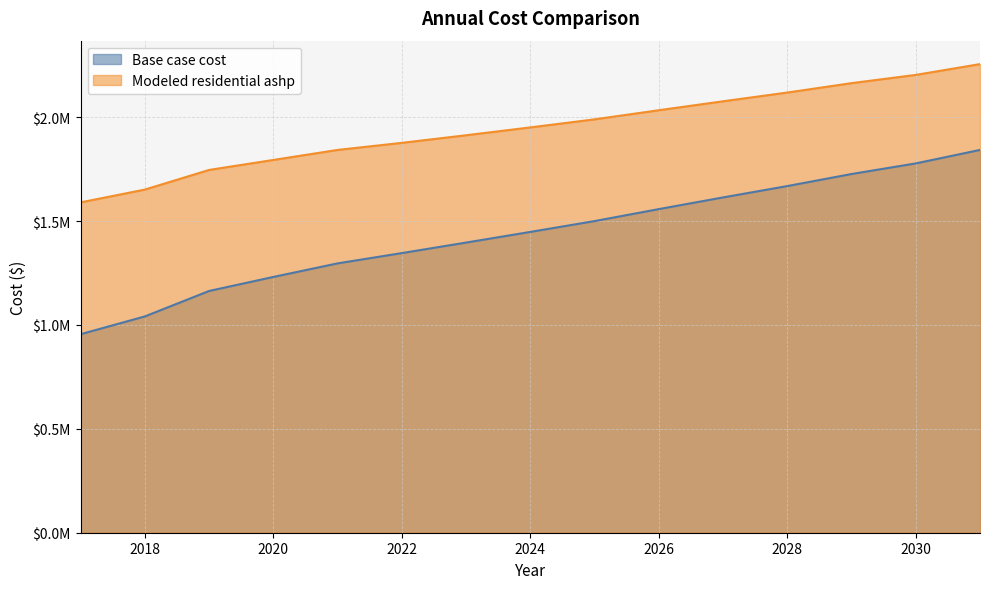

The Modeled residential ashp series shows 2076661.2 at 2027. True or false?

True